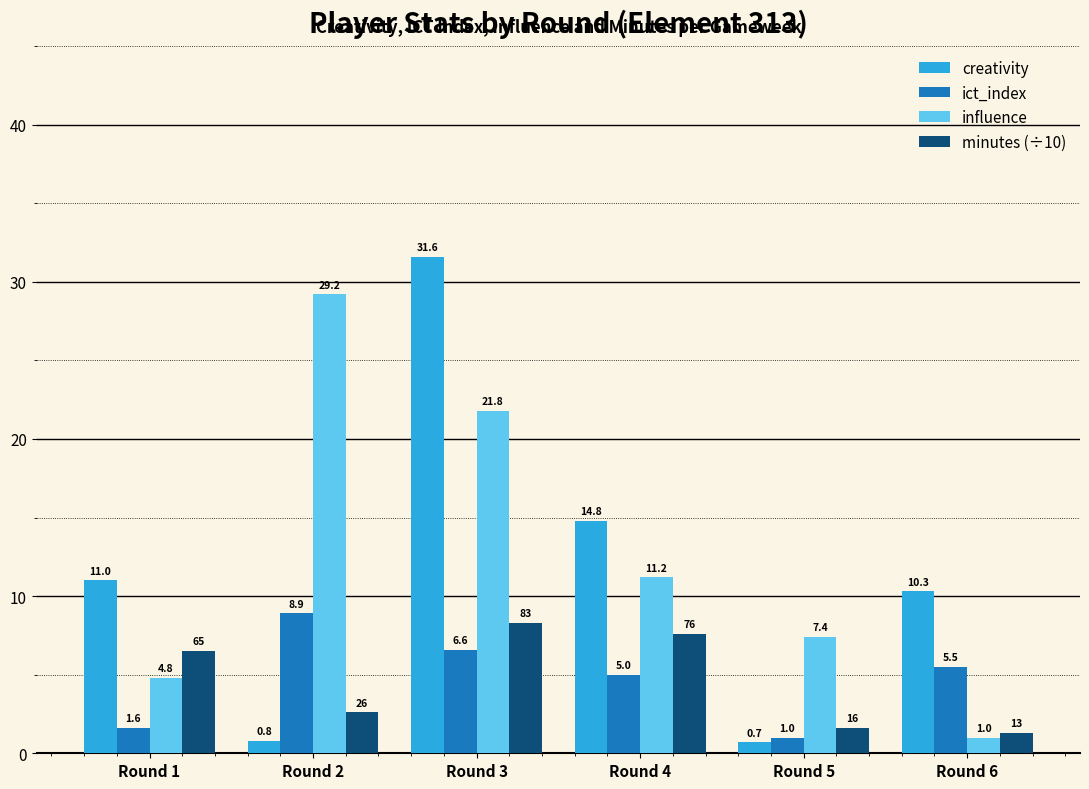

Reading right to left, what are all the values shown in this chart?

creativity: 10.3	0.7	14.8	31.6	0.8	11.0
ict_index: 5.5	1.0	5.0	6.6	8.9	1.6
influence: 1.0	7.4	11.2	21.8	29.2	4.8
minutes (÷10): 1.3	1.6	7.6	8.3	2.6	6.5